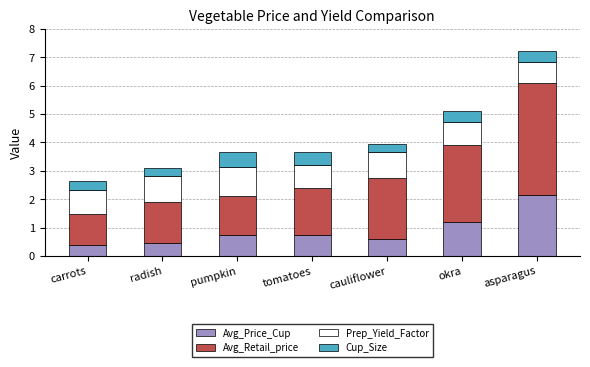

What is the lowest value of the Avg_Price_Cup series?

0.4